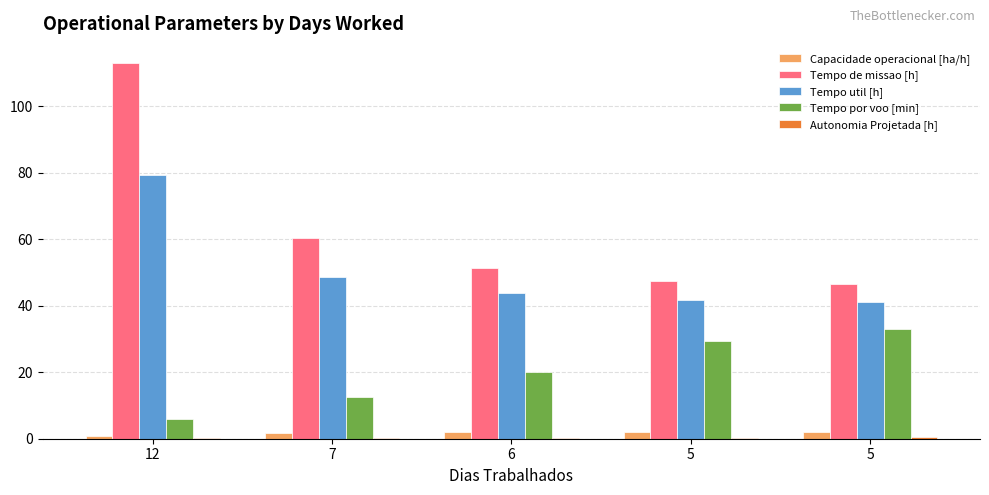

How many series are shown in this chart?

5